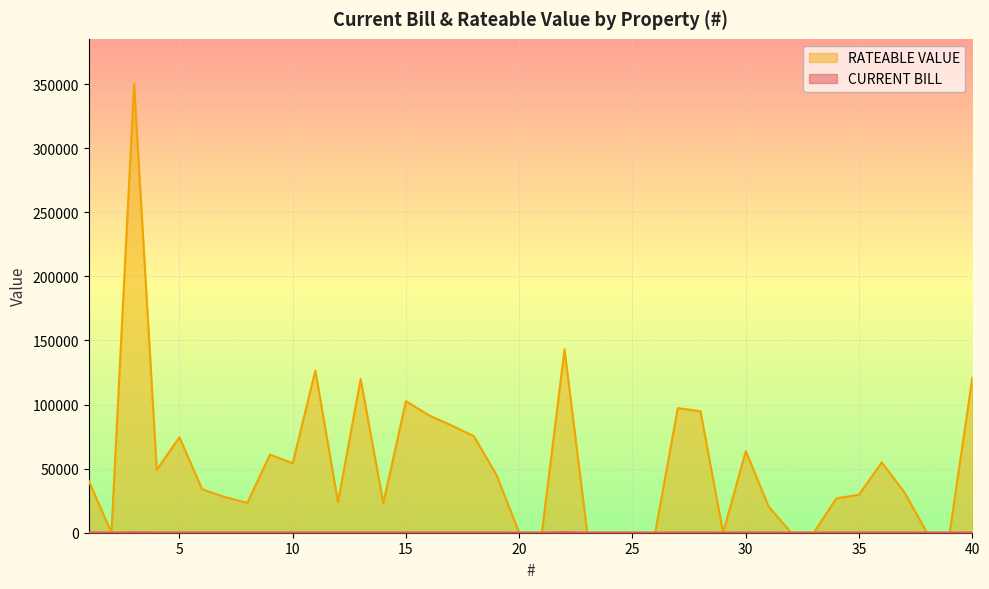

What are all the series names shown in the legend?

CURRENT BILL, RATEABLE VALUE